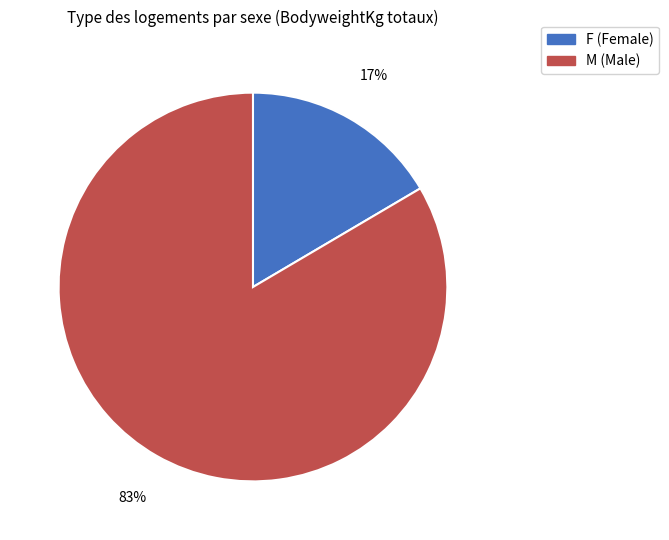

Does any single category account for the majority?

Yes